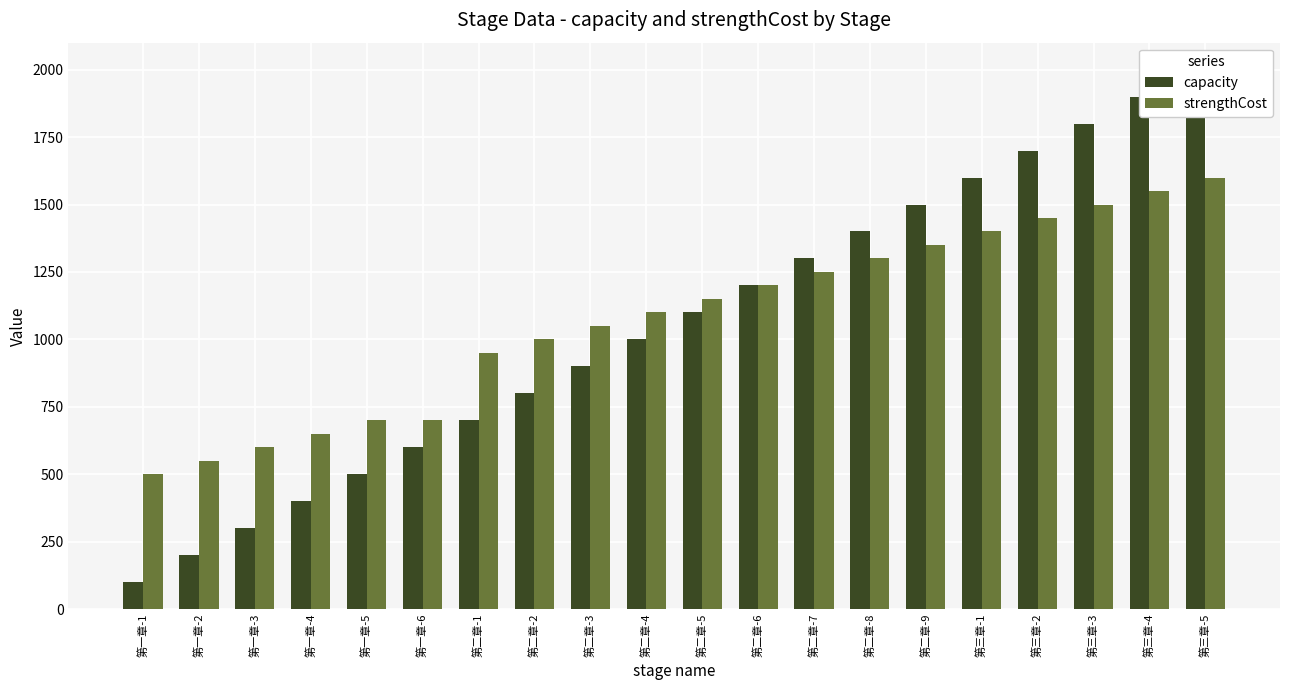

What is the sum of the capacity values at 第三章-1 and 第二章-9?

3100